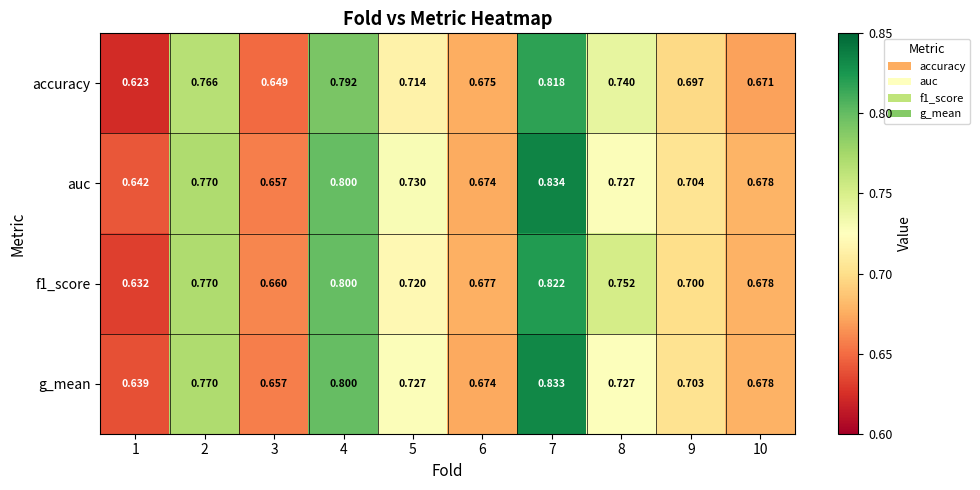

Which series has the widest spread of values?

accuracy